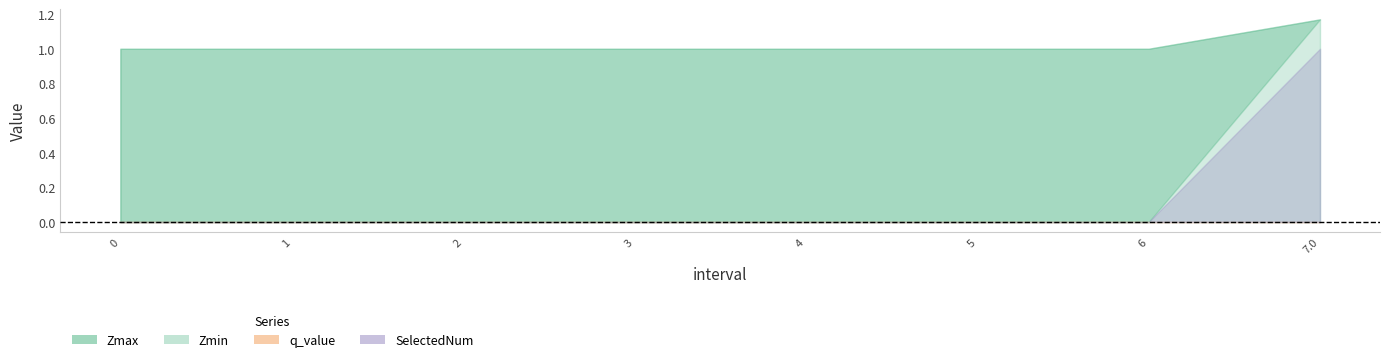

What is the highest value of the SelectedNum series?

1.0